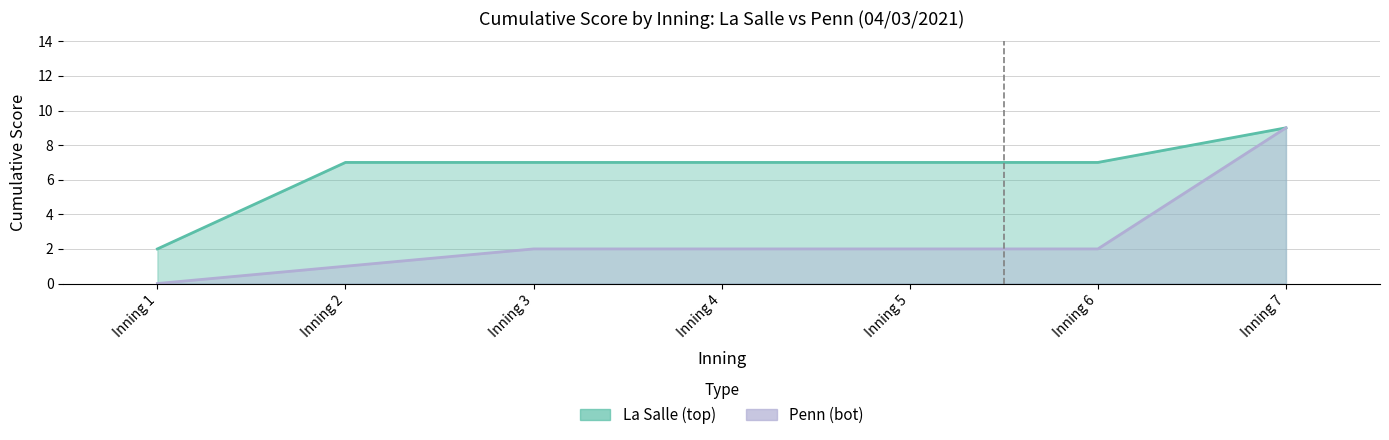

True or false: La Salle (top) and Penn (bot) intersect in this chart.

False